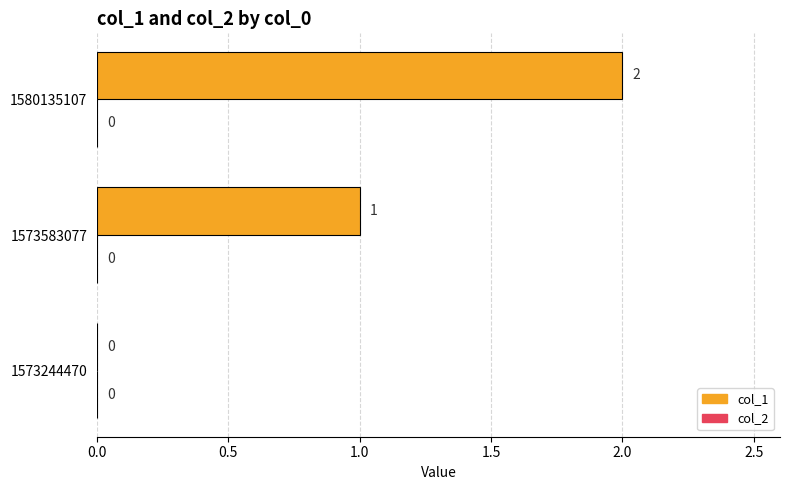

The value at 1573244470 is 1. True or false?

False